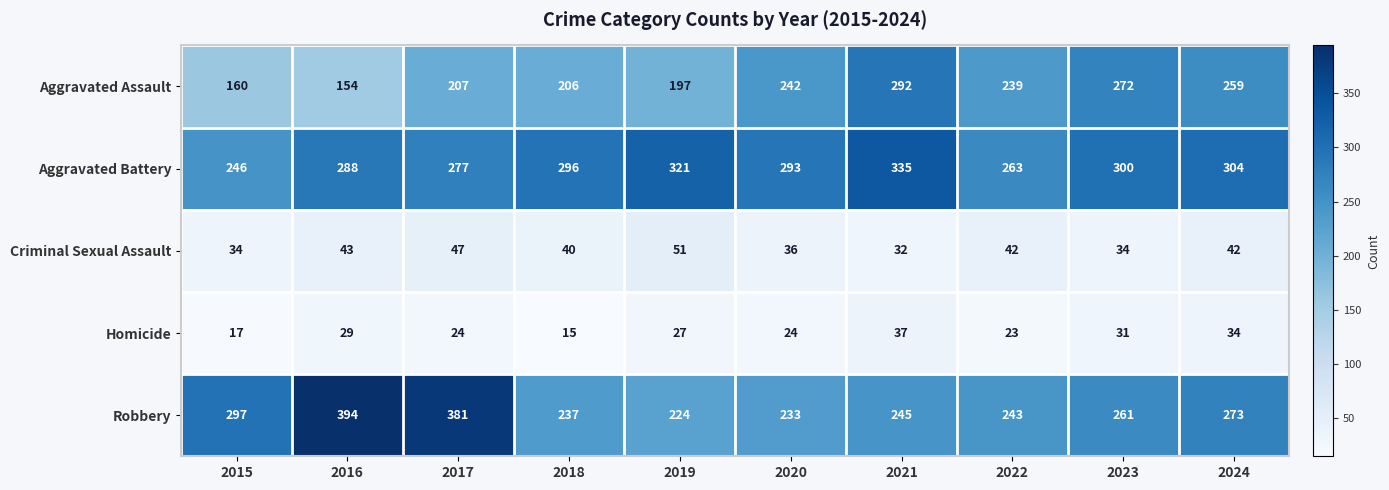

At which category is the sum across all series the highest?

2021